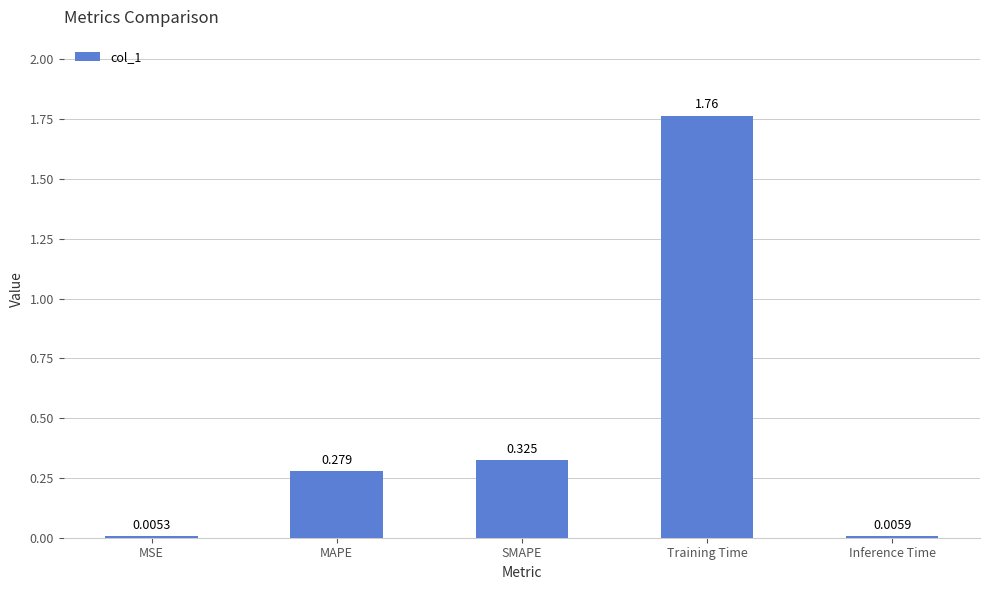

Which label corresponds to the largest value in the chart?

Training Time